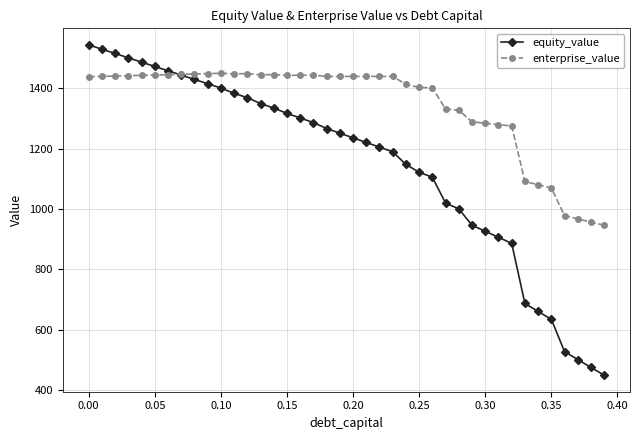

Which series has the largest total across all categories?

enterprise_value